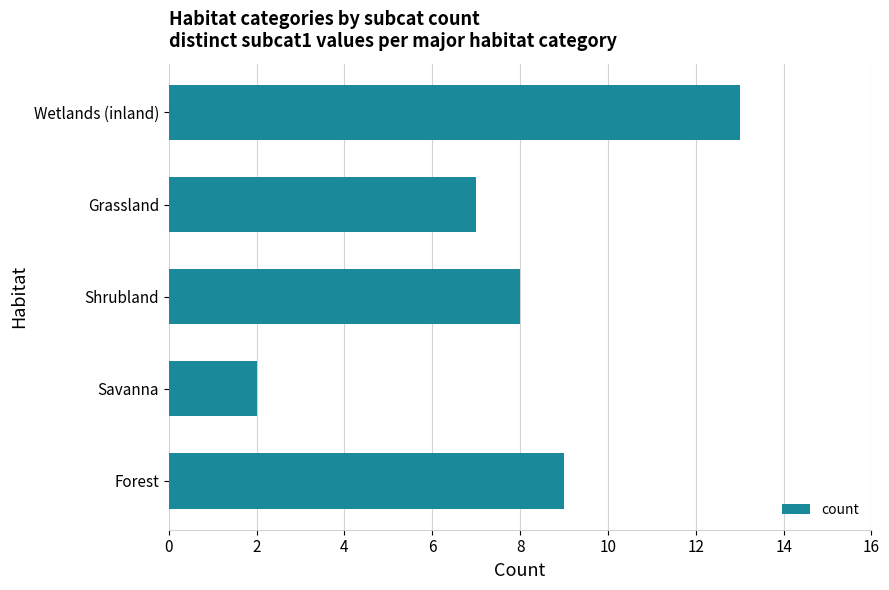

How many values are below 8?

2